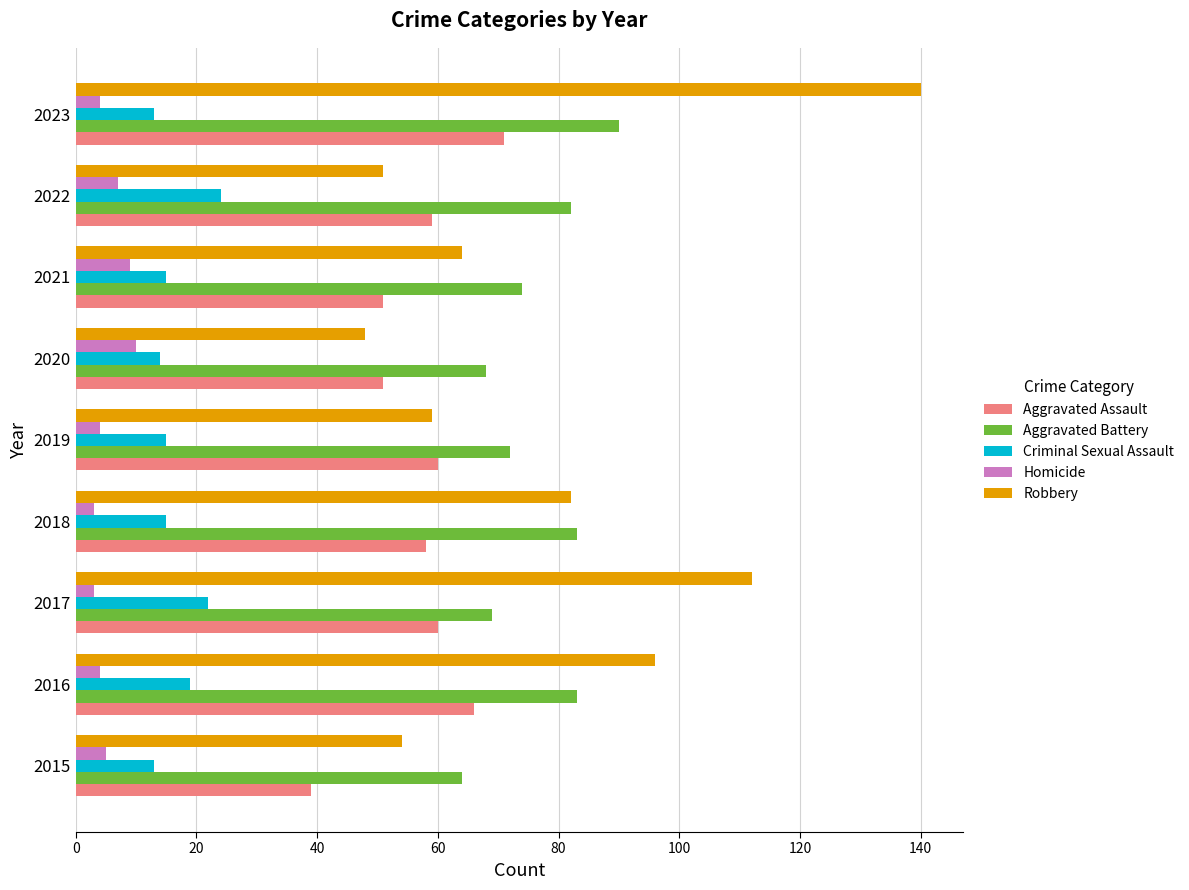

Which series has the largest range (max minus min)?

Robbery